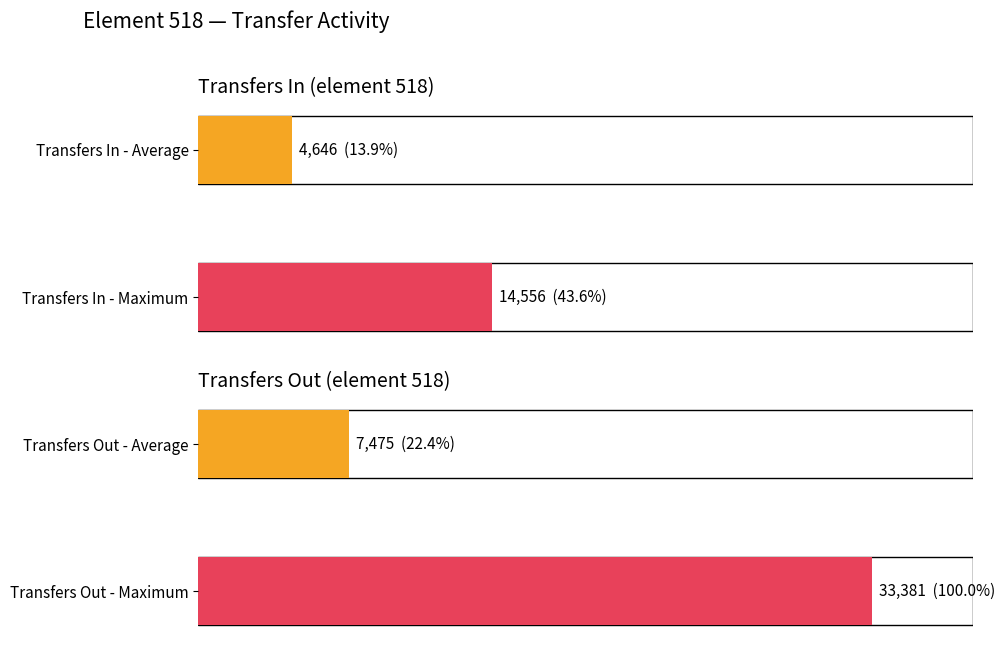

Count the number of data series in this chart.

2